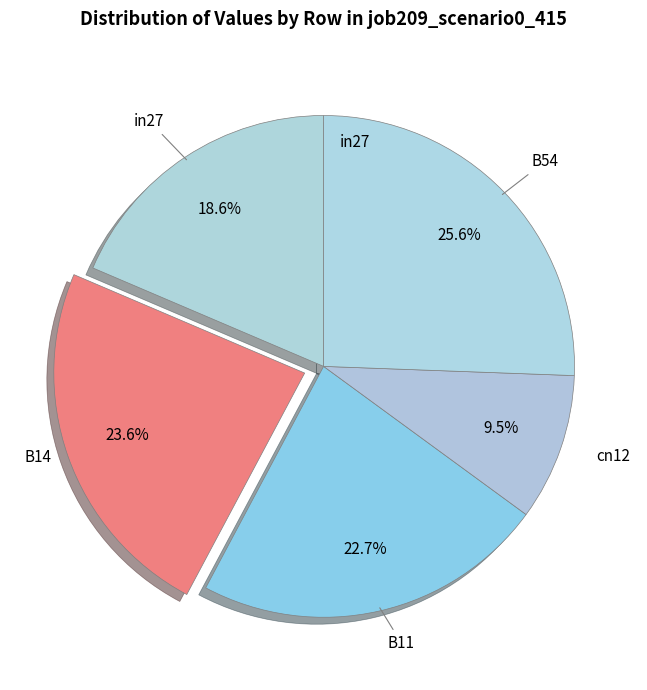

What is the largest slice in the pie chart?

B54